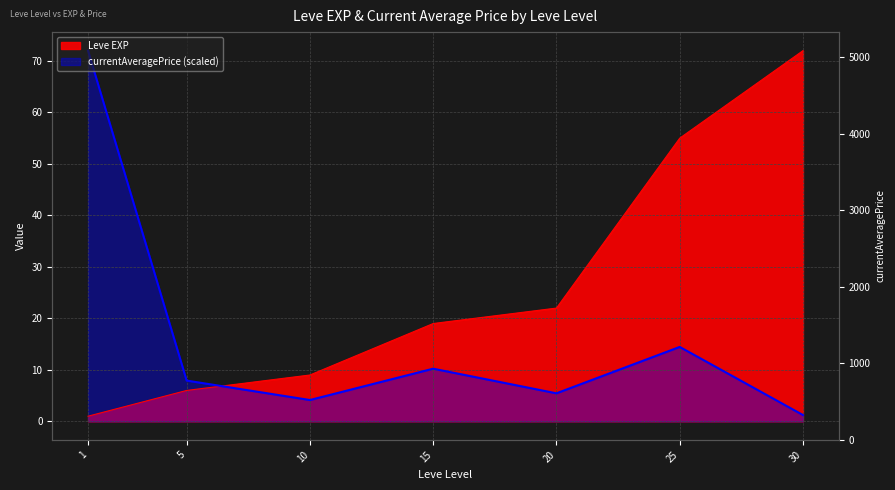

Which category has the highest value across all series?

30